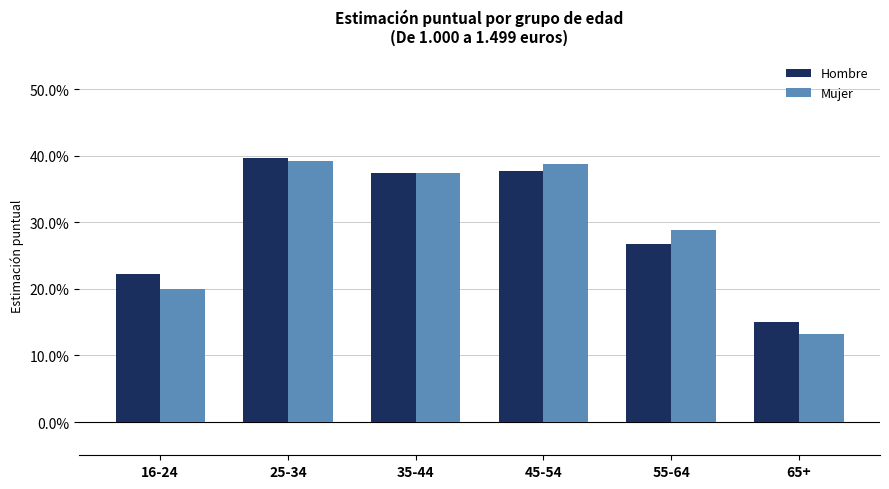

Where is Hombre nearest to the value 0?

65+